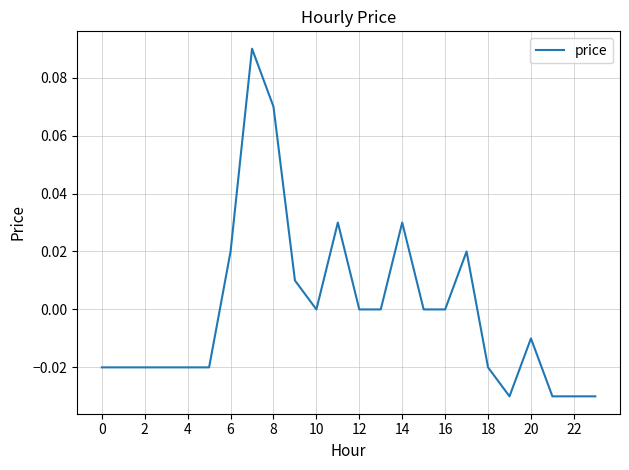

How many interior local valleys (lower than both neighbors) does the data have?

2